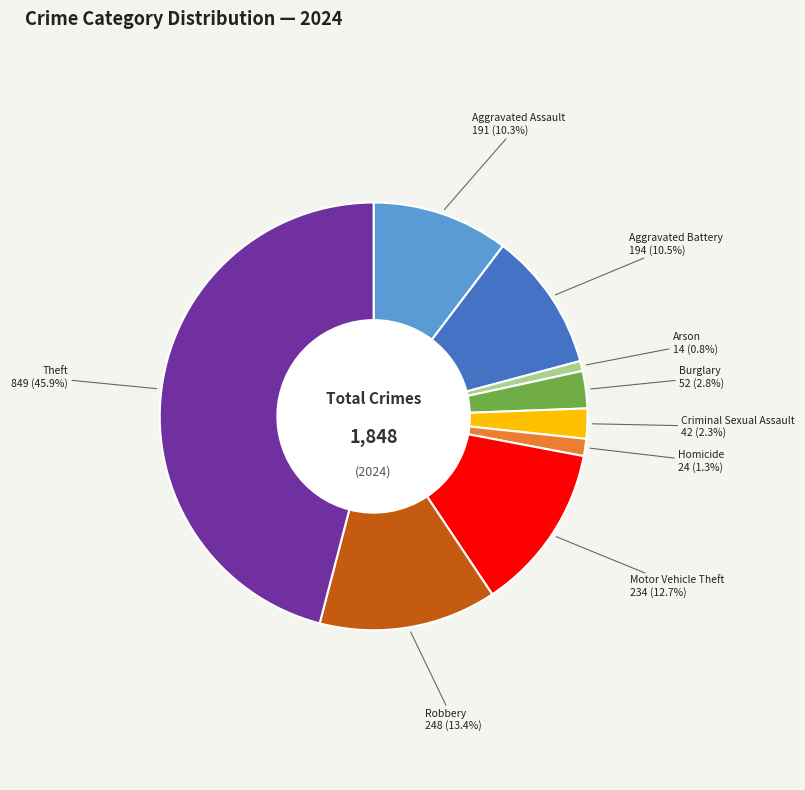

Is it true that Theft is 37% of the pie?

False